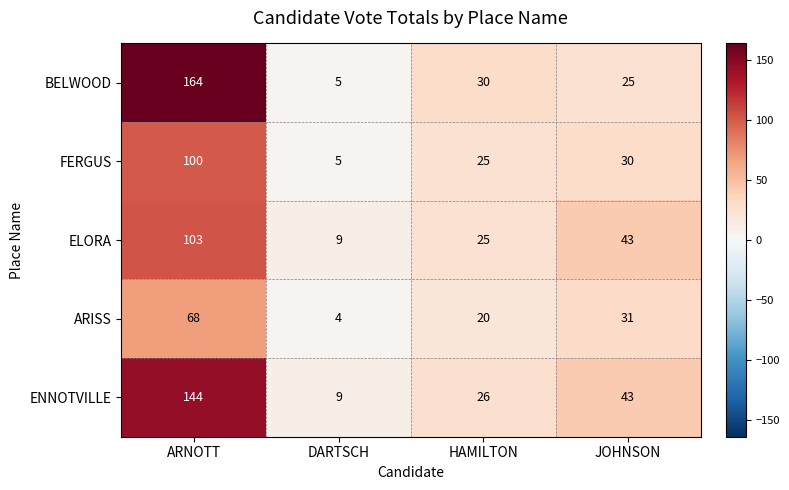

What is the sum of all ARISS values?

123